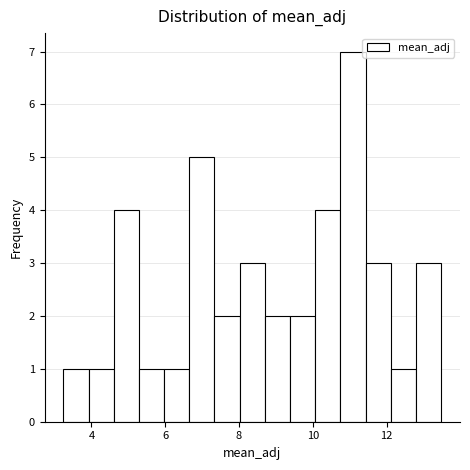

Around what value on the x-axis is the tallest bar? Give the approximate position of its centre, as read against the axis.

11.0